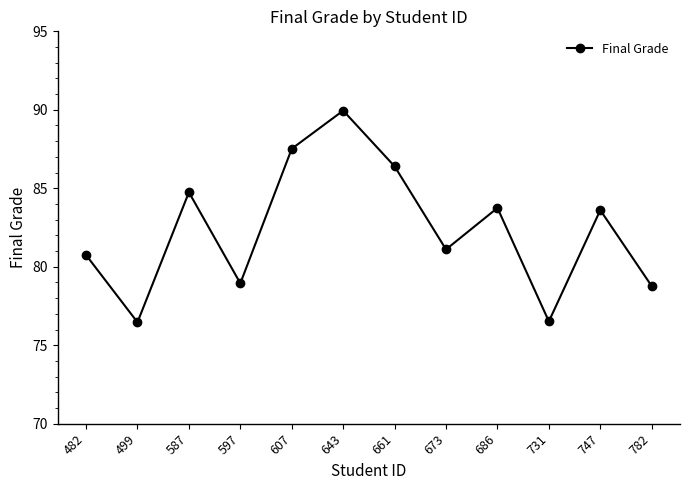

What is the minimum value shown in the chart?

76.5